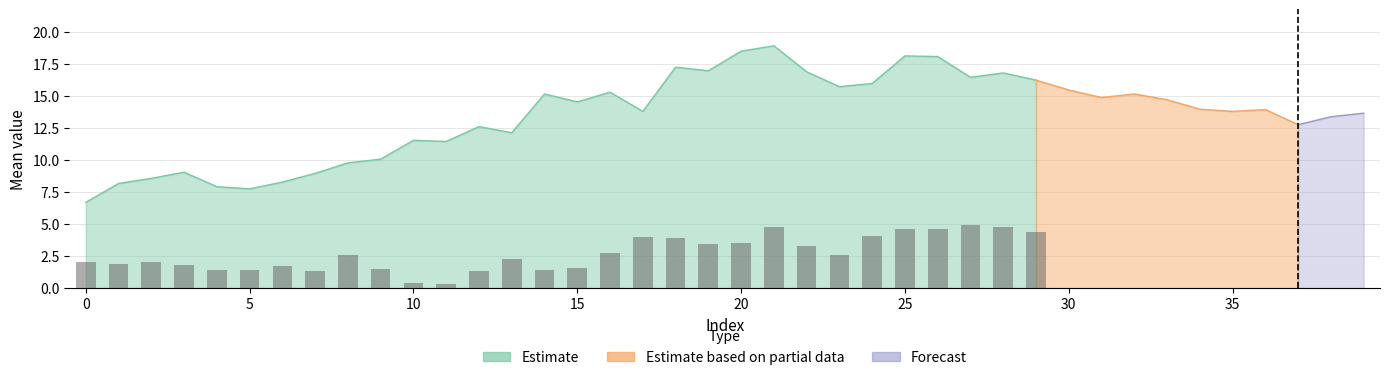

What are all the series names shown in the legend?

Estimate, Estimate based on partial data, Forecast